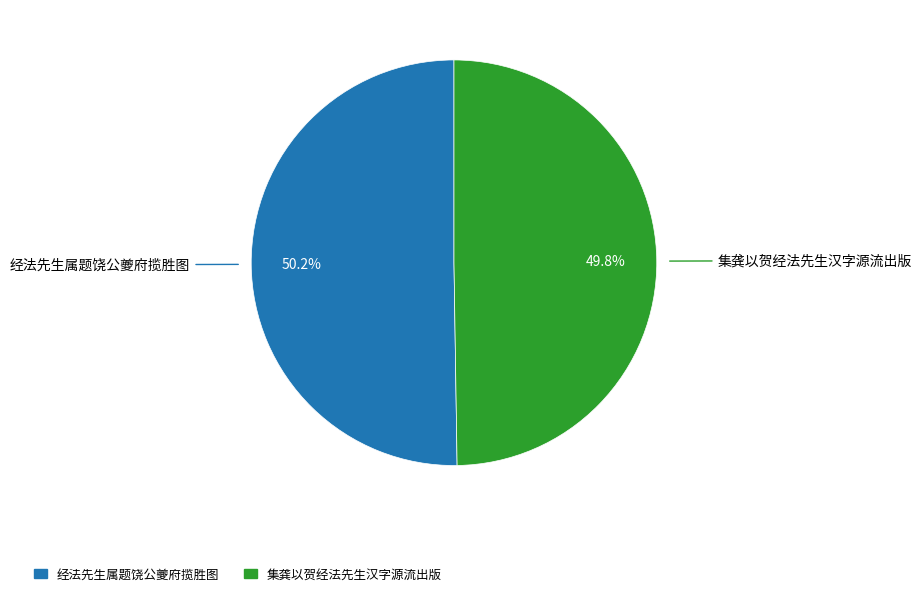

Is there a majority slice in this chart?

Yes